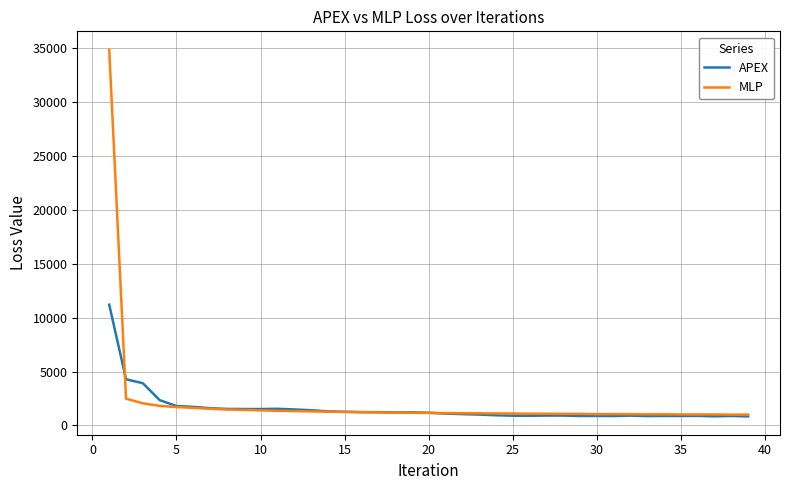

Which series has the largest range (max minus min)?

MLP